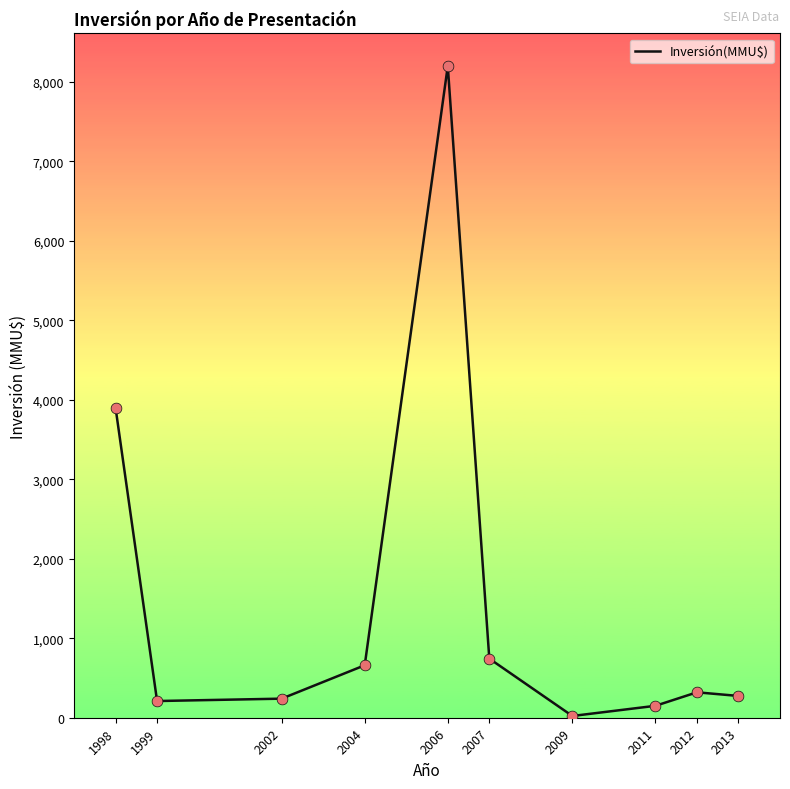

What is the ratio of the value at 1999 to the value at 2009?

9.5